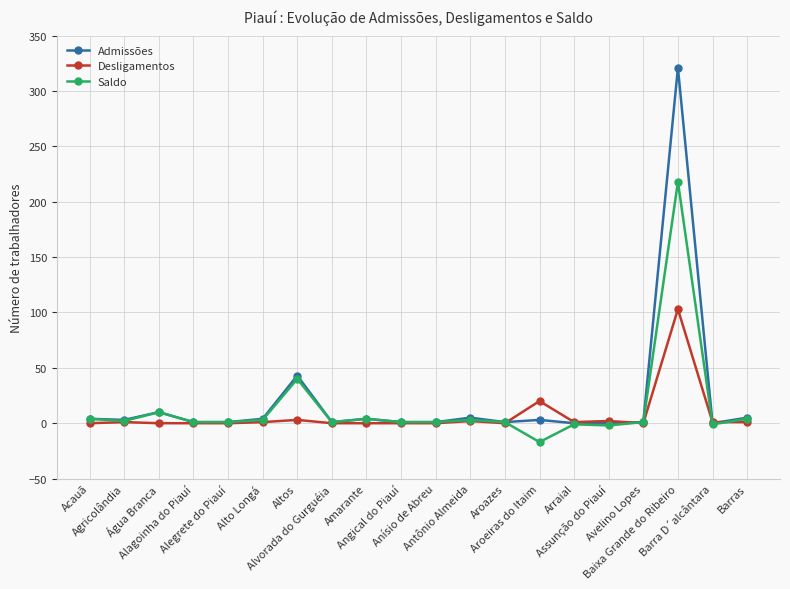

List the series in order of their overall mean, highest first.

Admissões, Saldo, Desligamentos